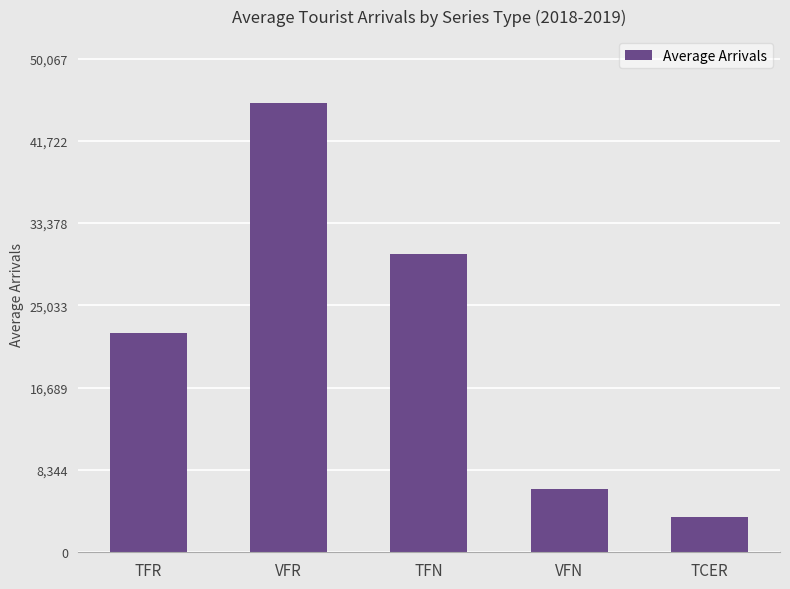

Which has a higher value, TFN or VFR?

VFR